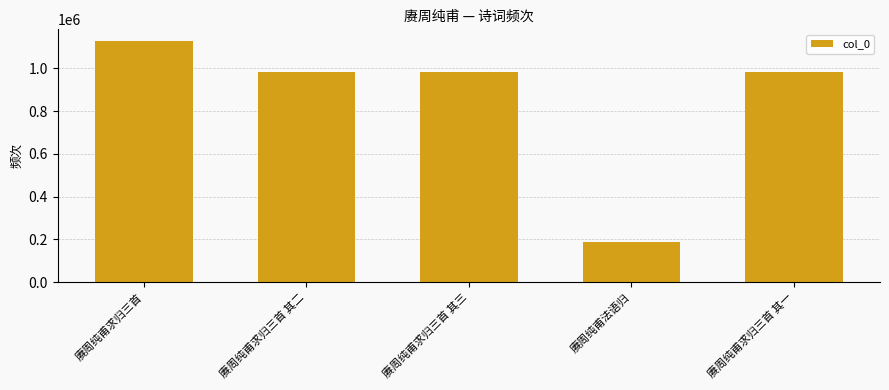

True or false: the data shows 983357 at 赓周纯甫求归三首 其一.

True